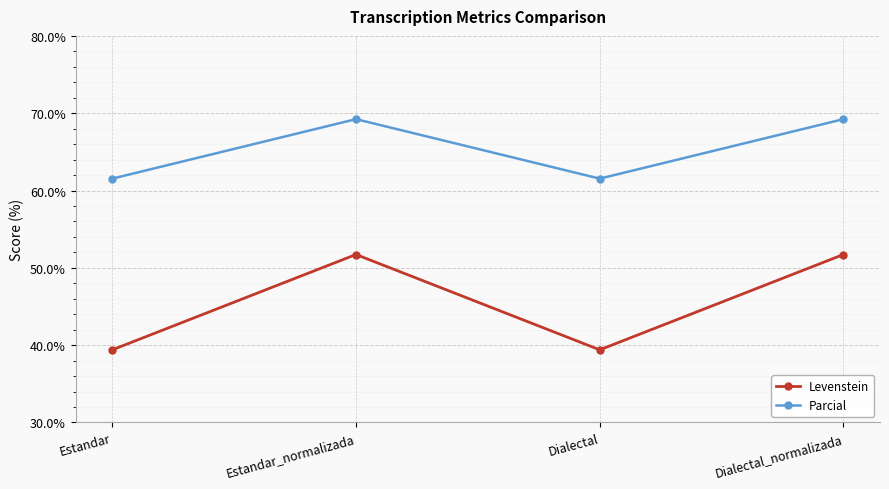

At how many categories does at least one series exceed 68?

2